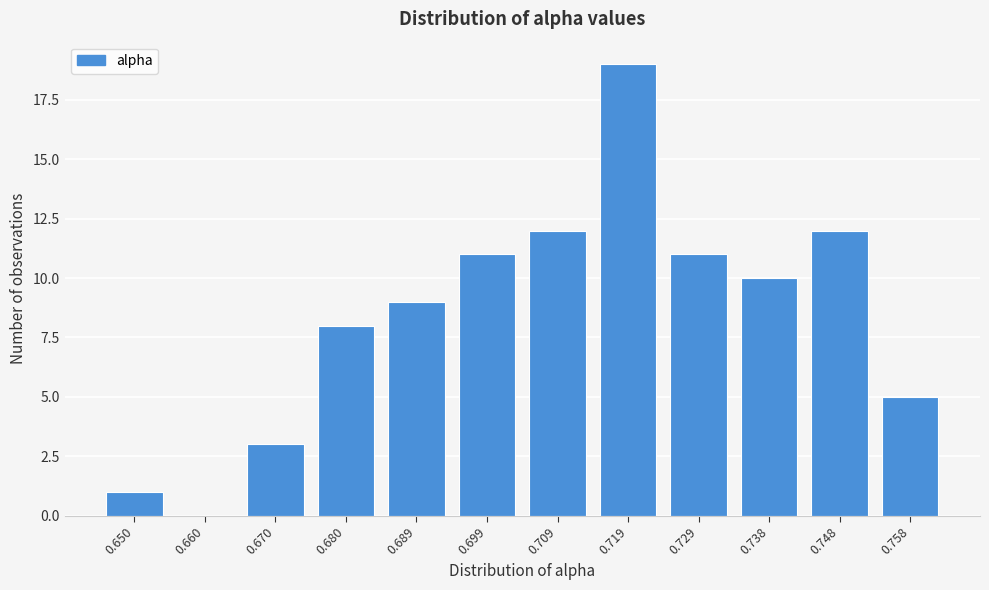

Reading right to left, extract all data points from this chart.

0.758=5	0.748=12	0.738=10	0.729=11	0.719=19	0.709=12	0.699=11	0.689=9	0.680=8	0.670=3	0.660=0	0.650=1